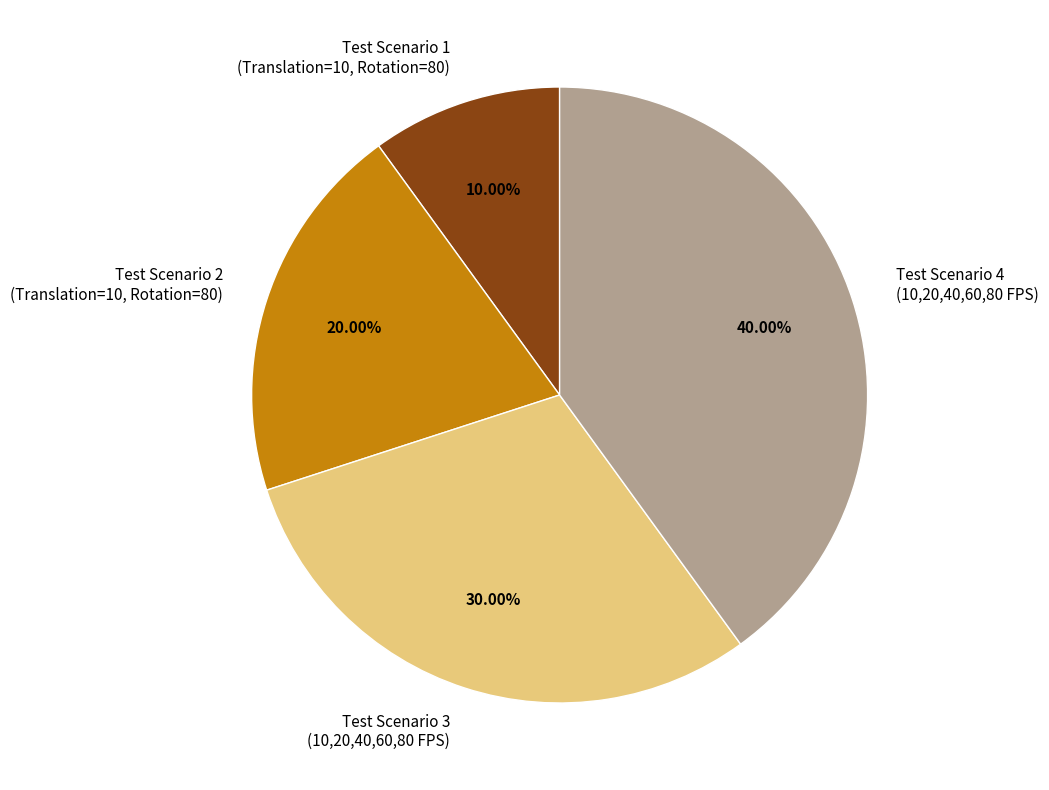

What is the smallest slice in the pie chart?

Test Scenario 1 (Translation=10, Rotation=80)